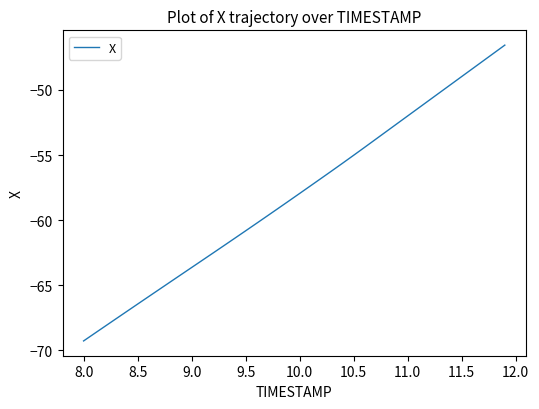

What is the maximum value shown in the chart?

-46.6